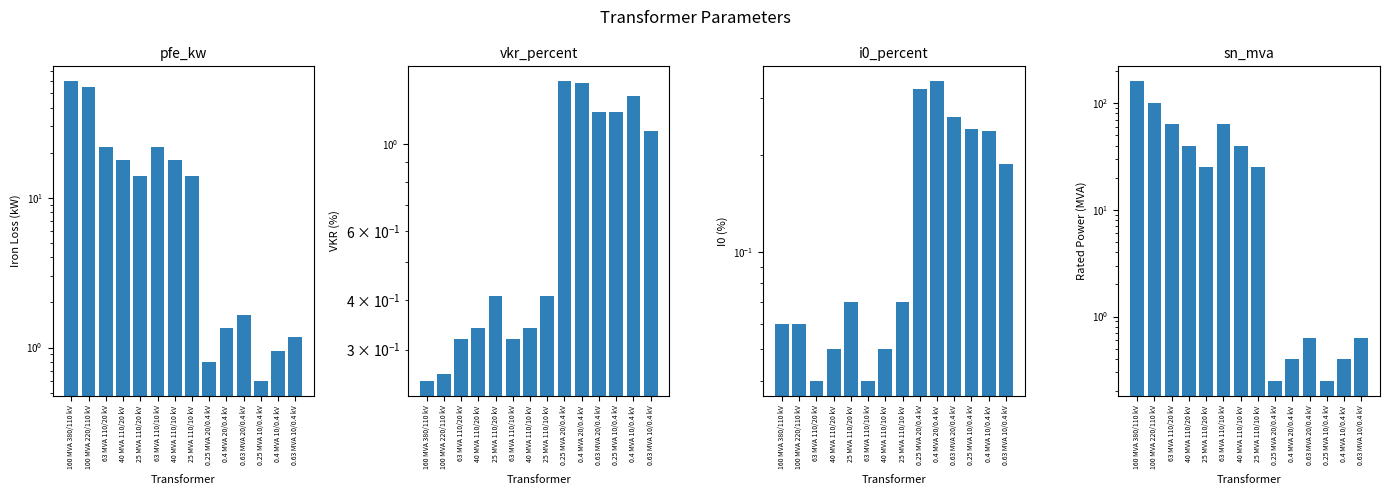

How many values in the pfe_kw series exceed 14?

6